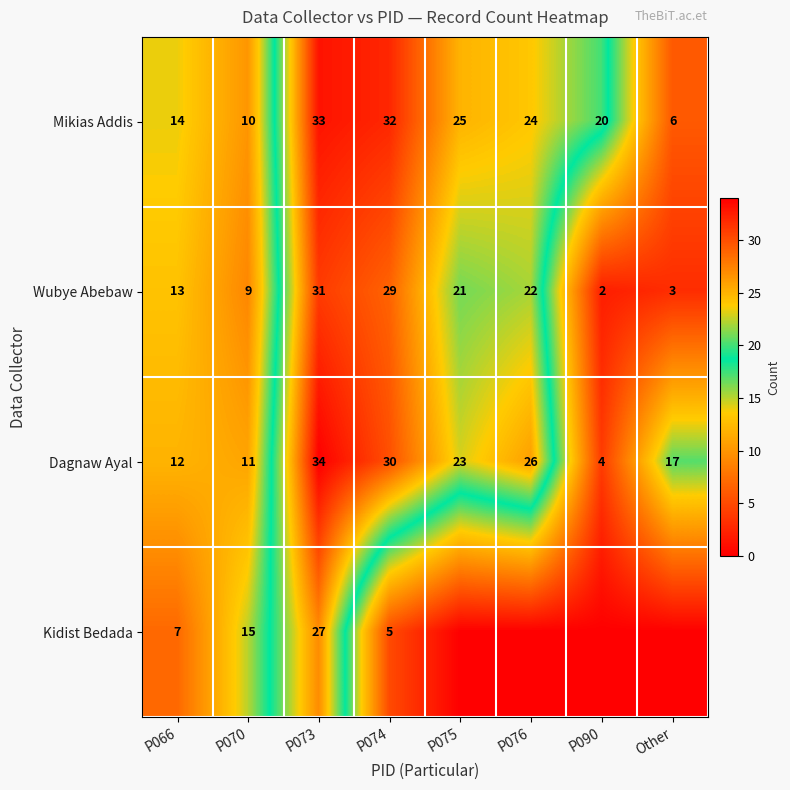

What is the spread (max minus min) of values at P066?

7